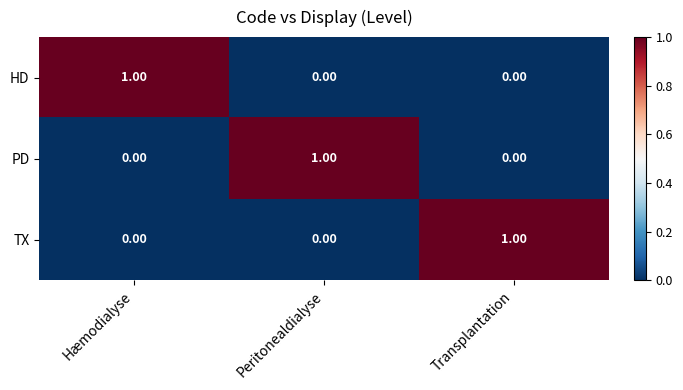

Which category has the highest value in the HD series?

Hæmodialyse